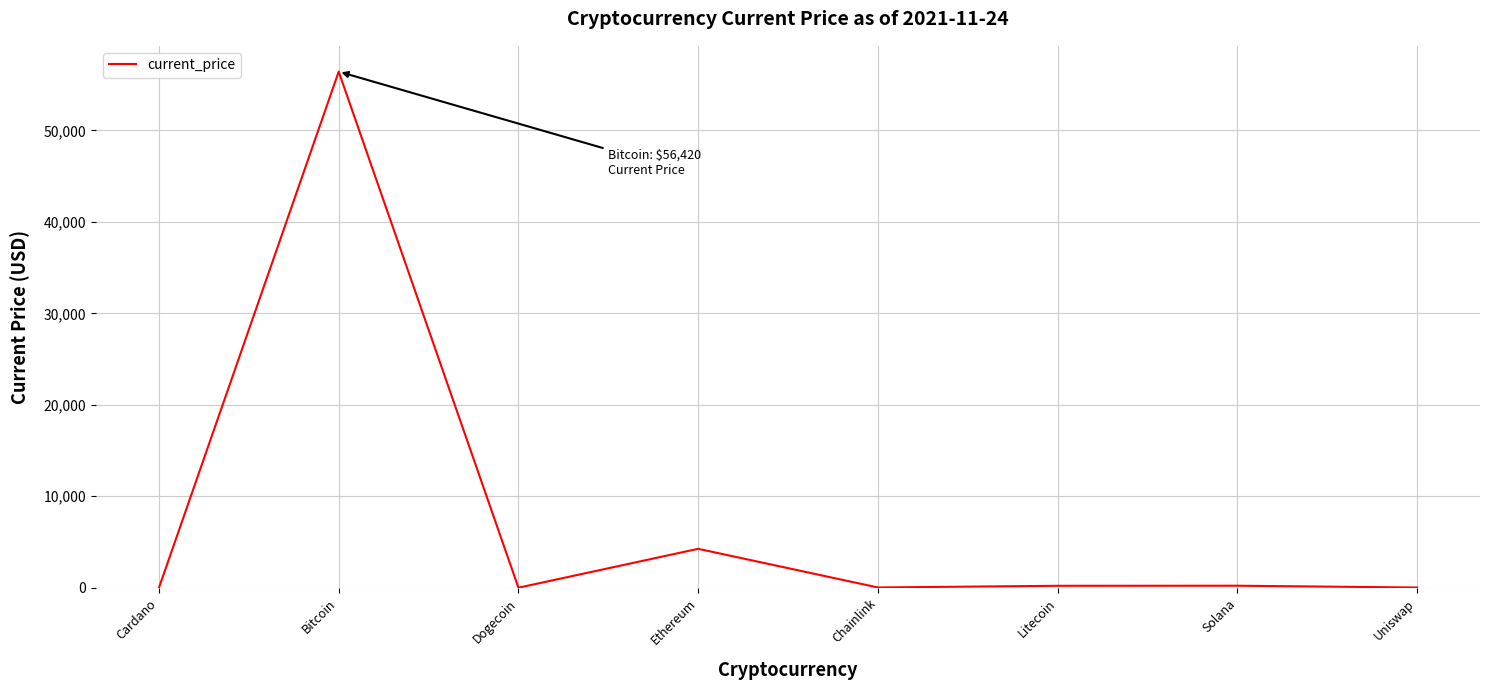

Count the number of categories in the chart.

8